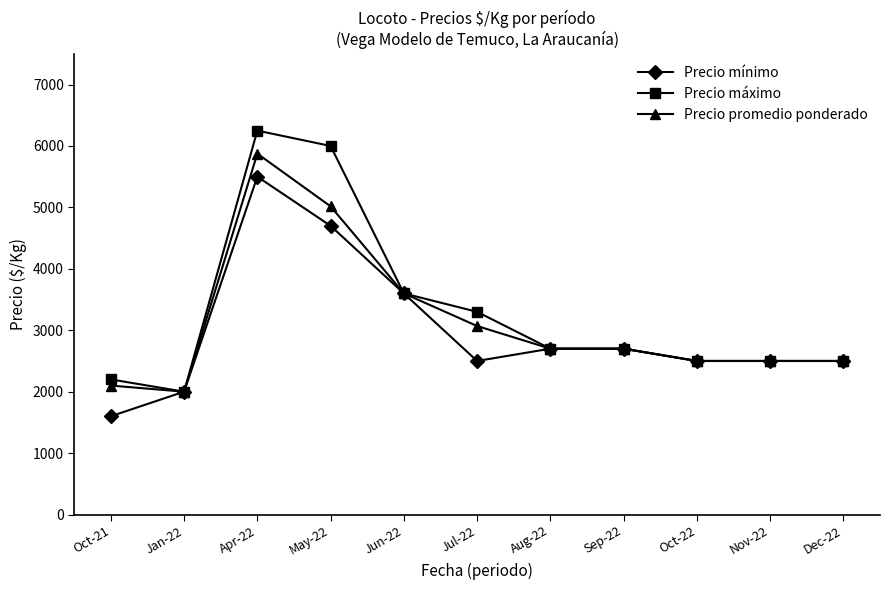

At how many categories does at least one series exceed 2986?

4